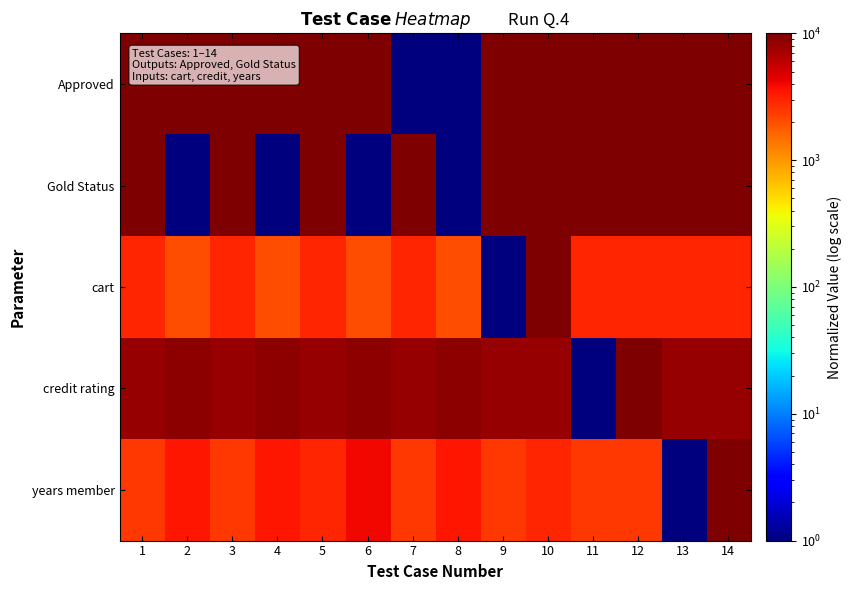

At which category is the sum across all series the highest?

14